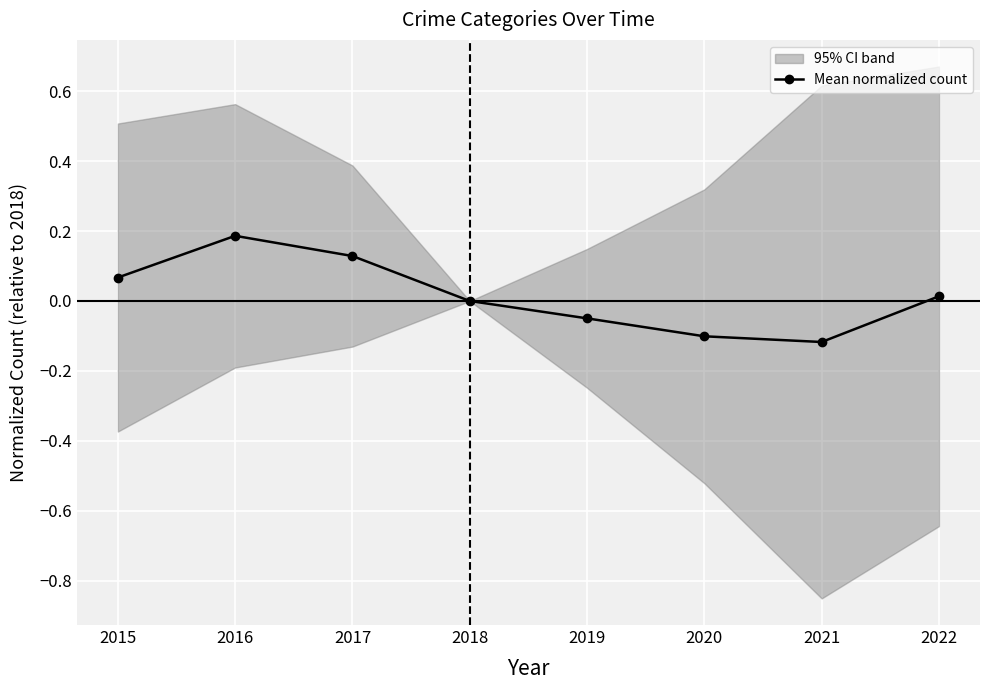

The chart shows a value of -0.0 at 2019. True or false?

False